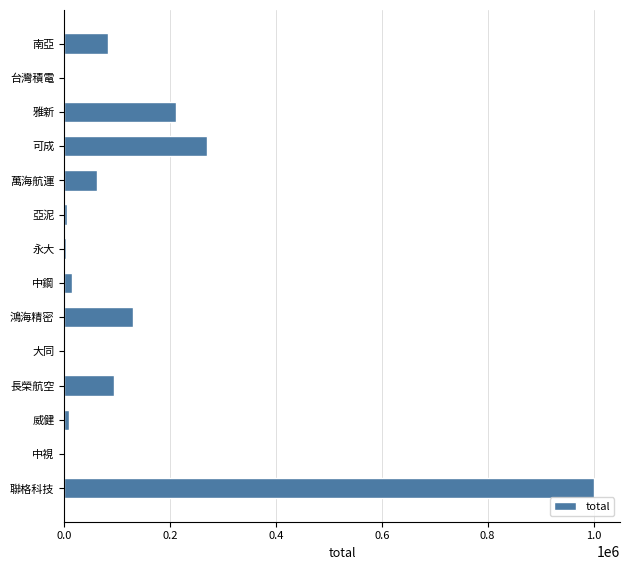

What is the sum of the values at 鴻海精密 and 雅新?

340190